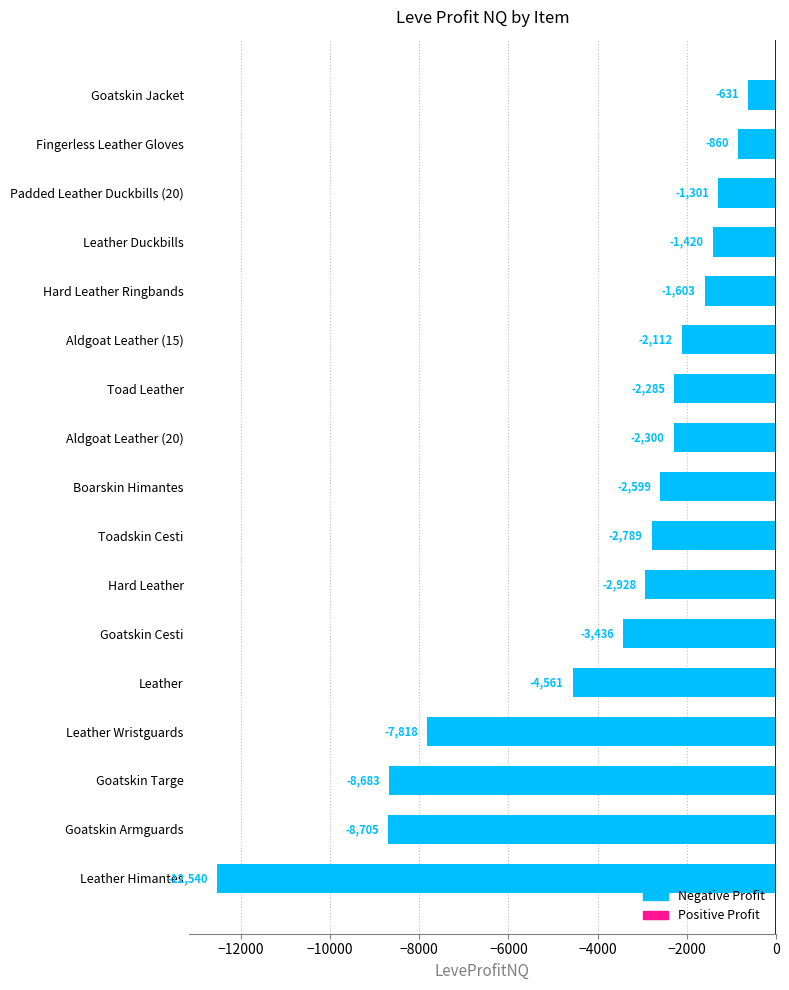

What is the difference between the second highest and minimum values?

11680.0